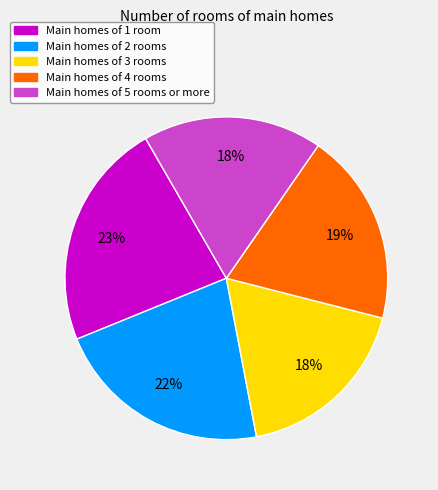

Which slice is the largest?

Main homes of 1 room